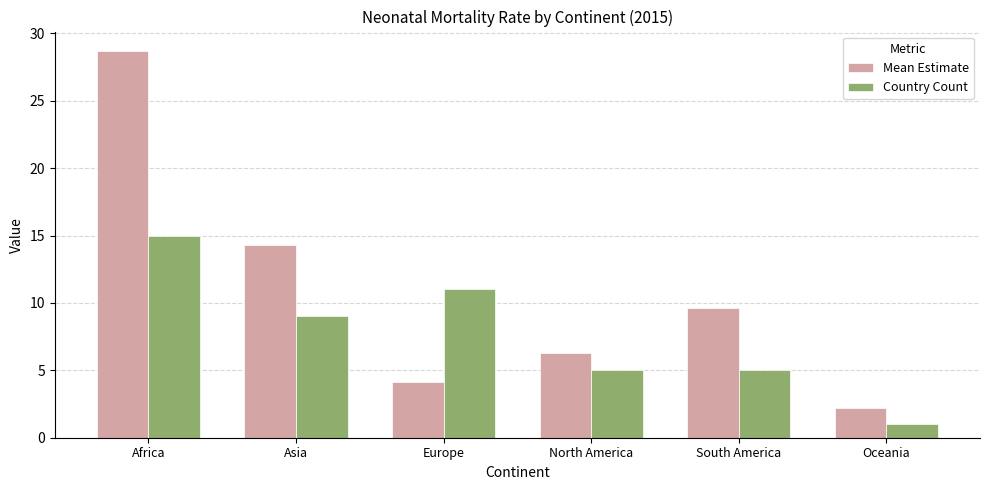

At which label does Mean Estimate reach its minimum?

Oceania